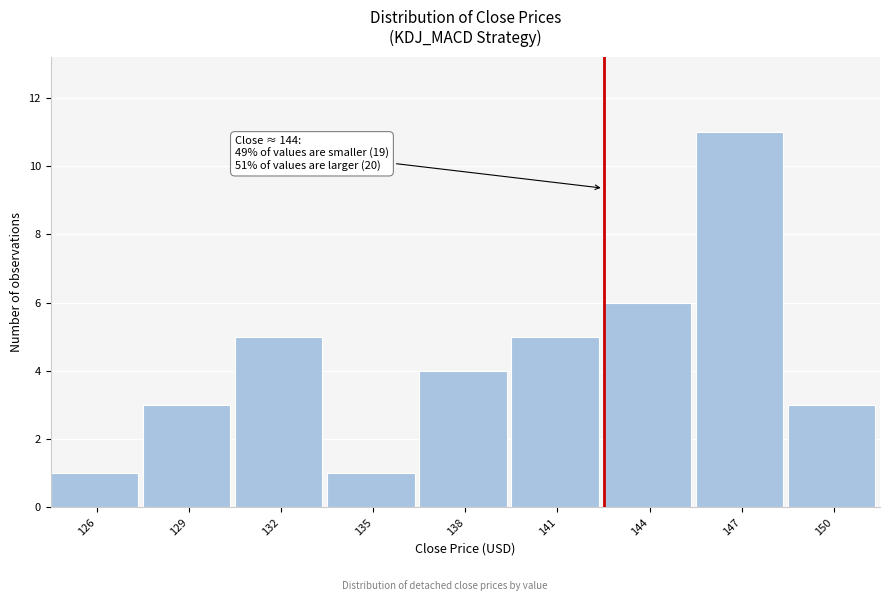

Reading right to left, extract all data points from this chart.

3	11	6	5	4	1	5	3	1